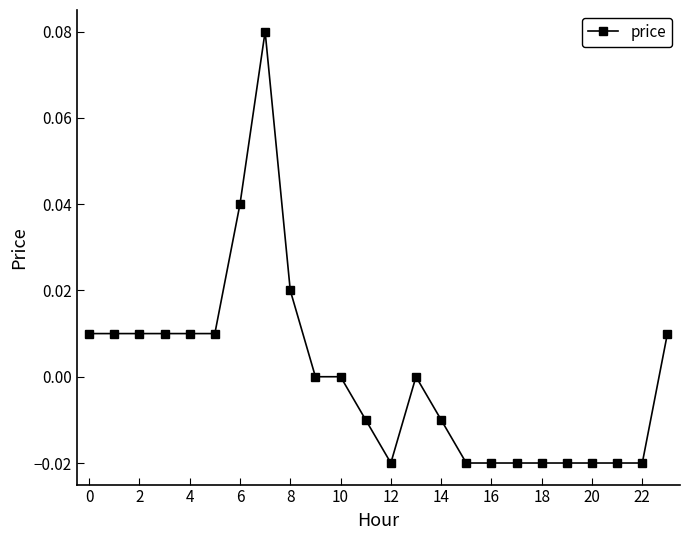

Reading right to left, list all the values displayed in this chart.

0.0	-0.0	-0.0	-0.0	-0.0	-0.0	-0.0	-0.0	-0.0	-0.0	0.0	-0.0	-0.0	0.0	0.0	0.0	0.1	0.0	0.0	0.0	0.0	0.0	0.0	0.0